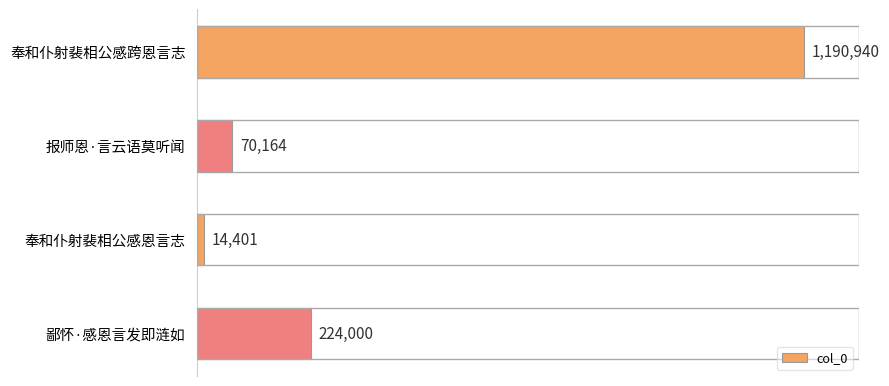

What is the minimum value shown in the chart?

14401